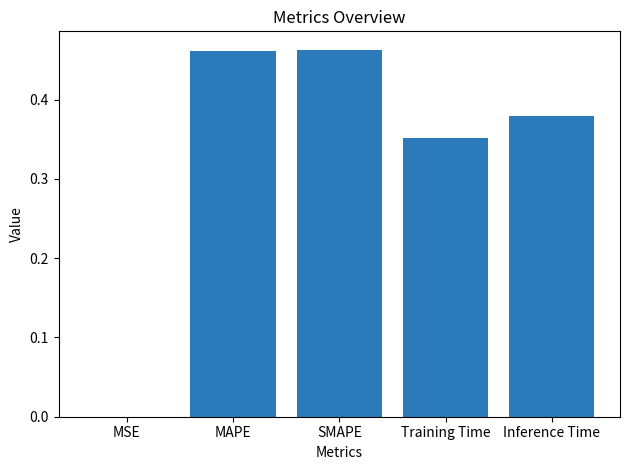

The chart shows a value of 0.8 at MAPE. True or false?

False